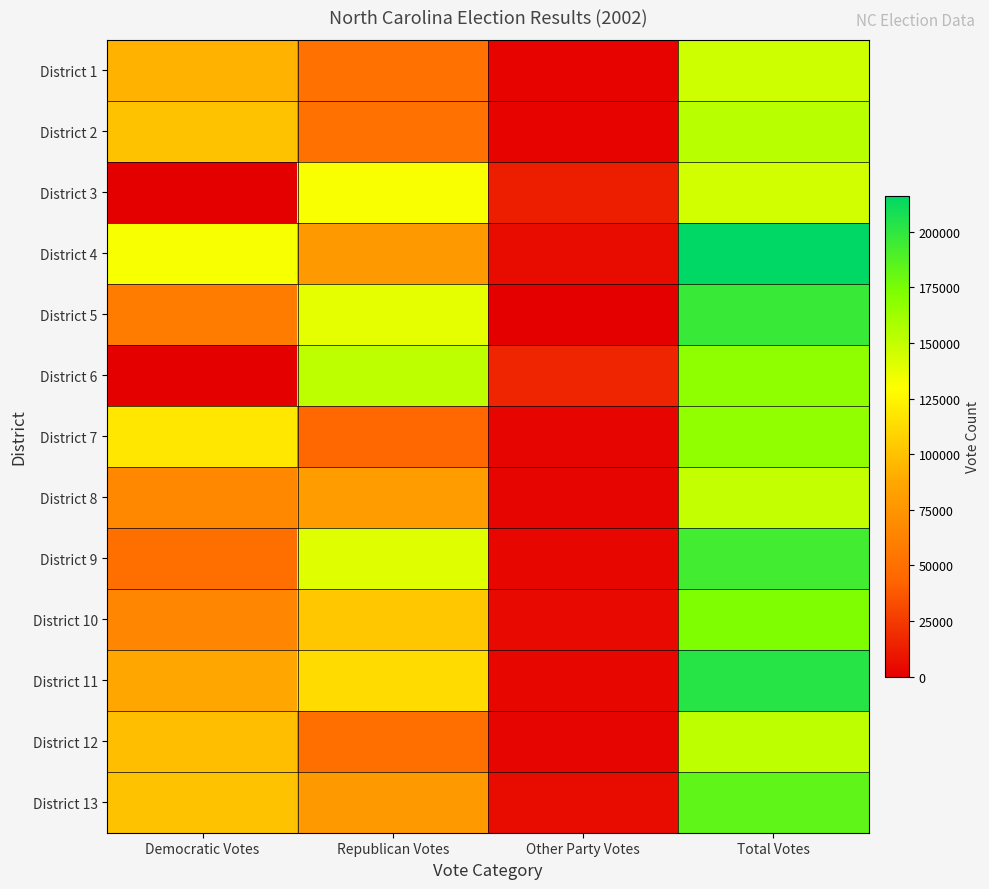

Reading left to right, transcribe all the data shown in this chart.

District 1: Democratic Votes=93157	Republican Votes=50907	Other Party Votes=2093	Total Votes=146157
District 2: Democratic Votes=100121	Republican Votes=50965	Other Party Votes=2098	Total Votes=153184
District 3: Democratic Votes=0	Republican Votes=131448	Other Party Votes=13486	Total Votes=144934
District 4: Democratic Votes=132185	Republican Votes=78095	Other Party Votes=5766	Total Votes=216046
District 5: Democratic Votes=58558	Republican Votes=137879	Other Party Votes=0	Total Votes=196437
District 6: Democratic Votes=0	Republican Votes=151430	Other Party Votes=16067	Total Votes=167497
District 7: Democratic Votes=118543	Republican Votes=45537	Other Party Votes=2574	Total Votes=166654
District 8: Democratic Votes=66819	Republican Votes=80298	Other Party Votes=2619	Total Votes=149736
District 9: Democratic Votes=49974	Republican Votes=140095	Other Party Votes=3374	Total Votes=193443
District 10: Democratic Votes=65587	Republican Votes=102768	Other Party Votes=4937	Total Votes=173292
District 11: Democratic Votes=86664	Republican Votes=112335	Other Party Votes=3261	Total Votes=202260
District 12: Democratic Votes=98821	Republican Votes=49588	Other Party Votes=2830	Total Votes=151239
District 13: Democratic Votes=100287	Republican Votes=77688	Other Party Votes=5295	Total Votes=183270